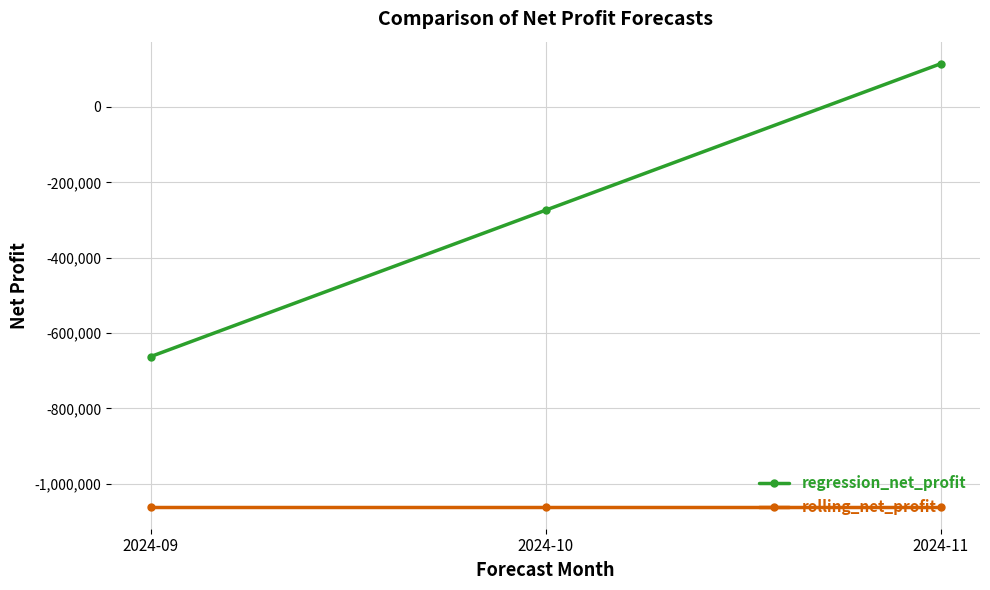

What is the difference between the maximum and minimum values in the regression_net_profit series?

777354.4